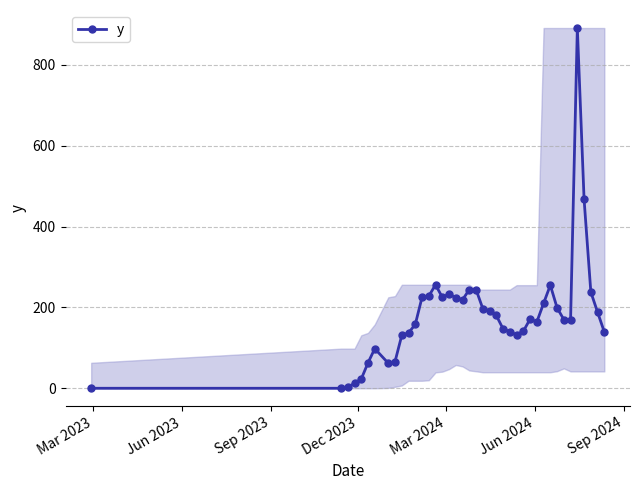

What is the difference between the maximum and minimum values?

891